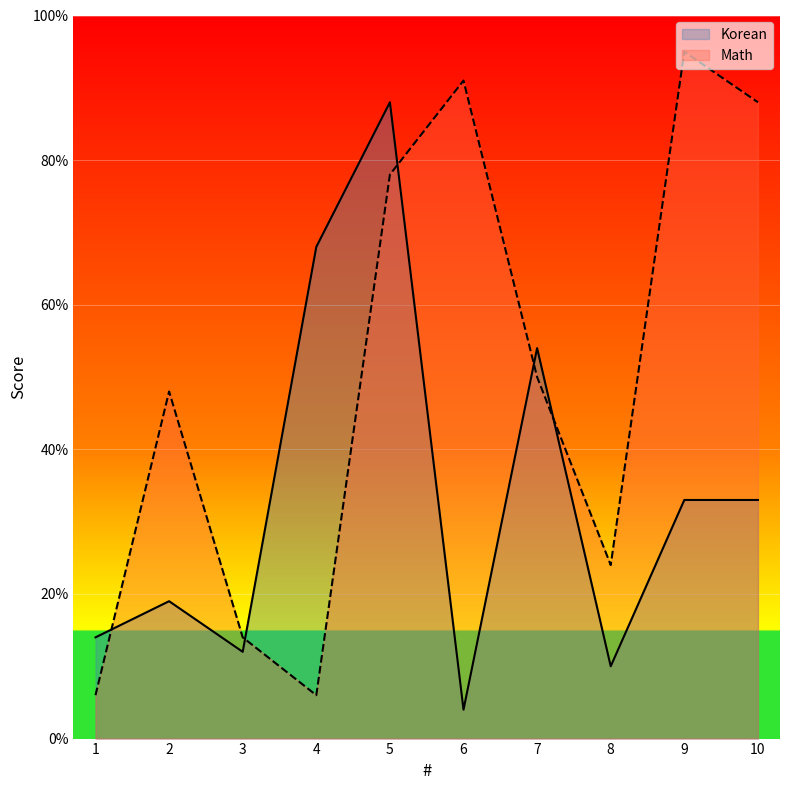

How many values in the Math series exceed 50?

4